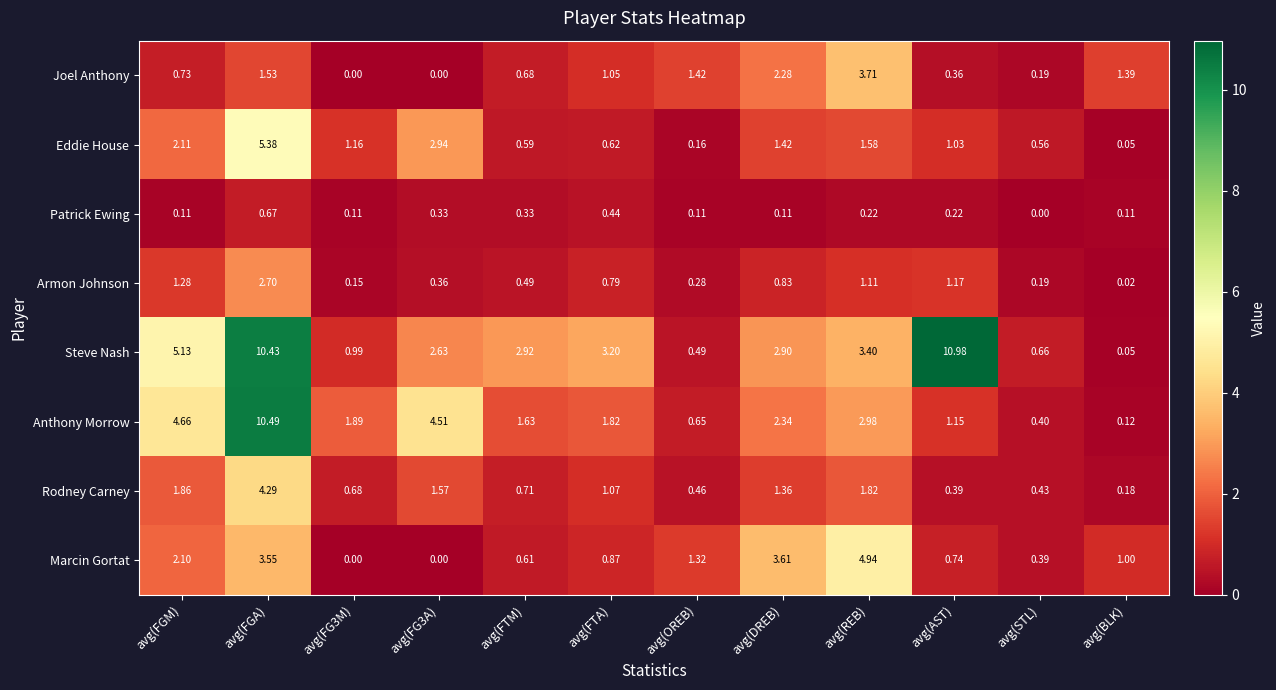

At which label does Anthony Morrow reach its peak?

avg(FGA)